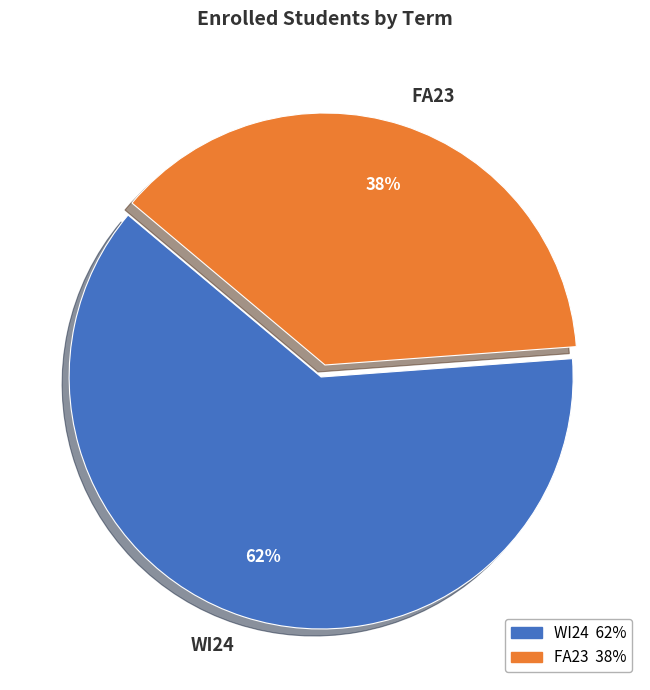

To the nearest percent, what is the average slice percentage?

50%